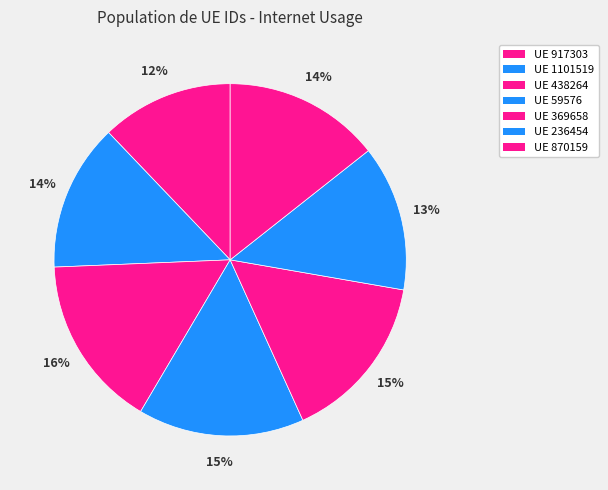

To the nearest percent, what is the average slice percentage?

14%